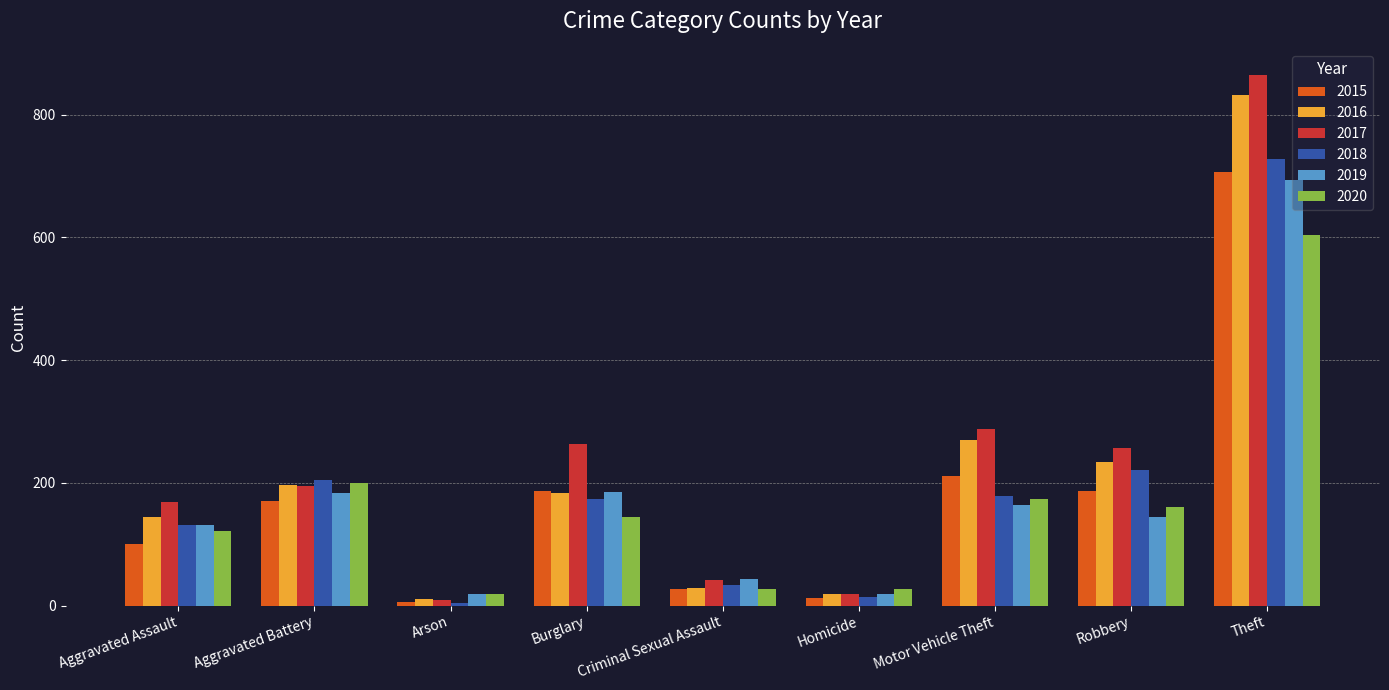

Count the number of categories in the chart.

9